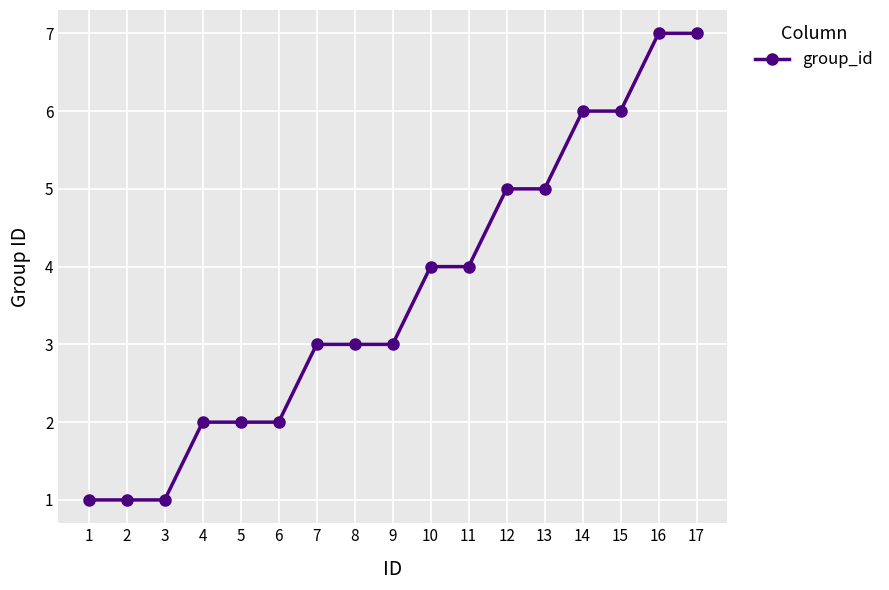

True or false: the data shows 2 at 1.

False